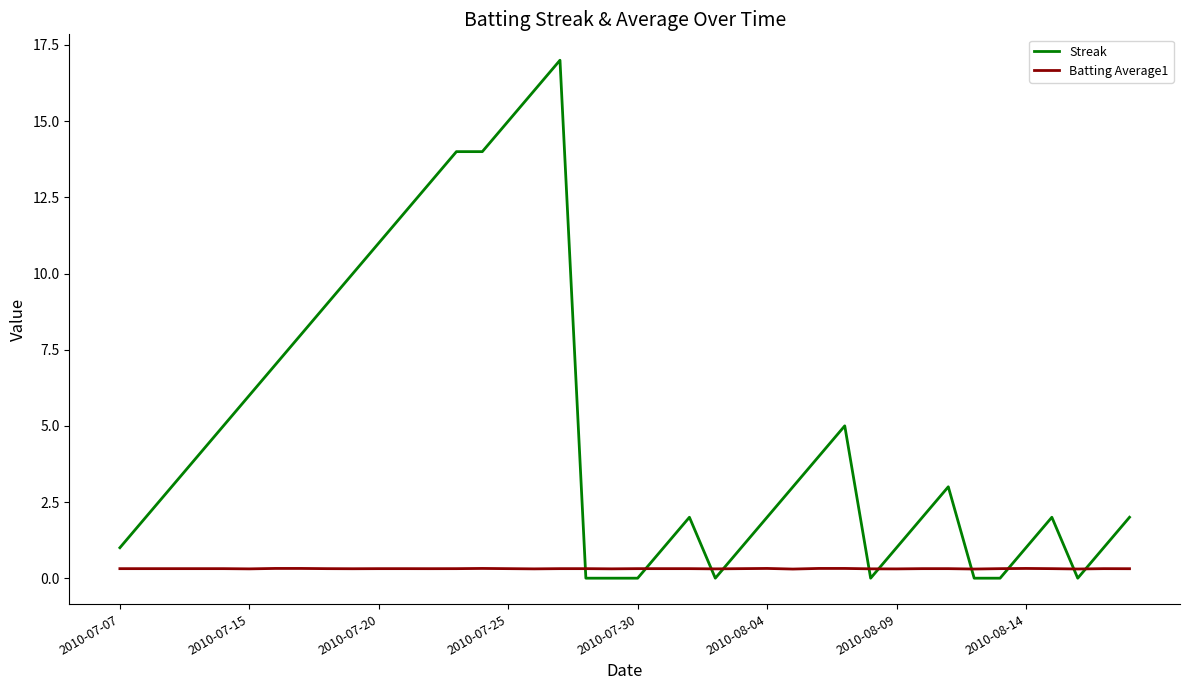

What is the highest value of the Streak series?

17.0